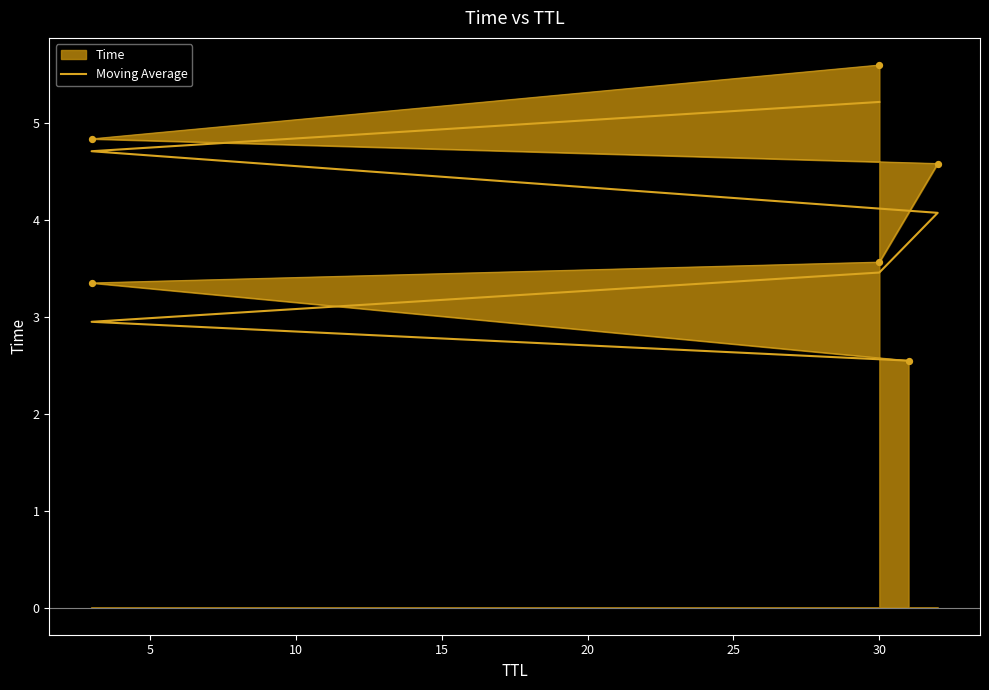

What is the change in value from 15 to 20?

+0.6